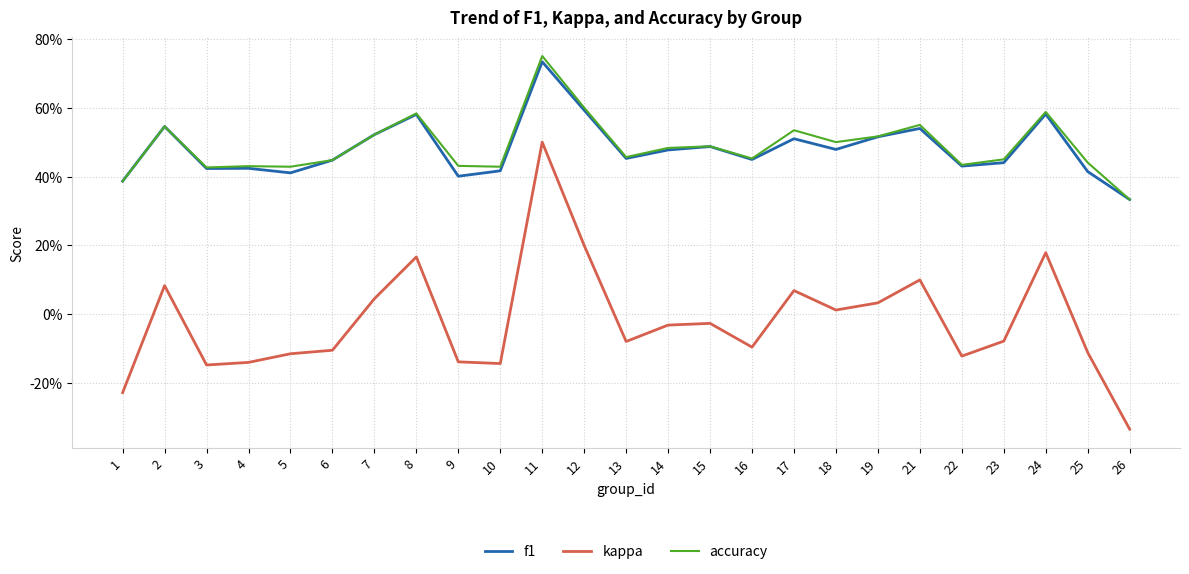

What are all the series names shown in the legend?

f1, kappa, accuracy